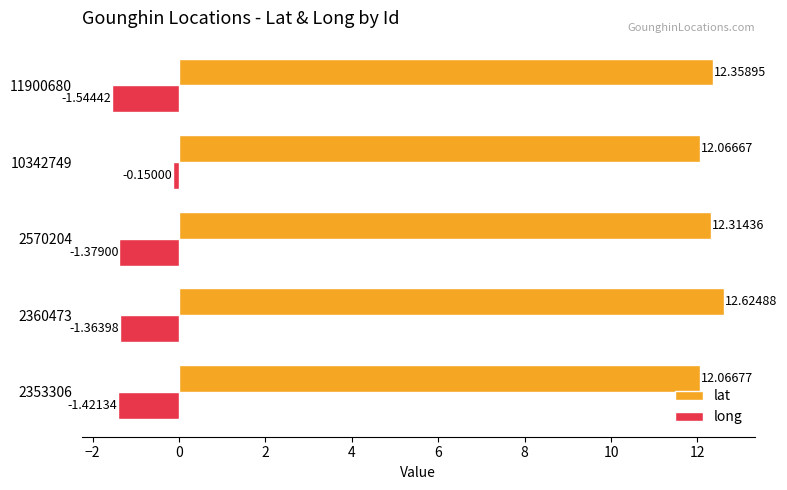

At 2570204, list the series in order from smallest to largest.

long, lat